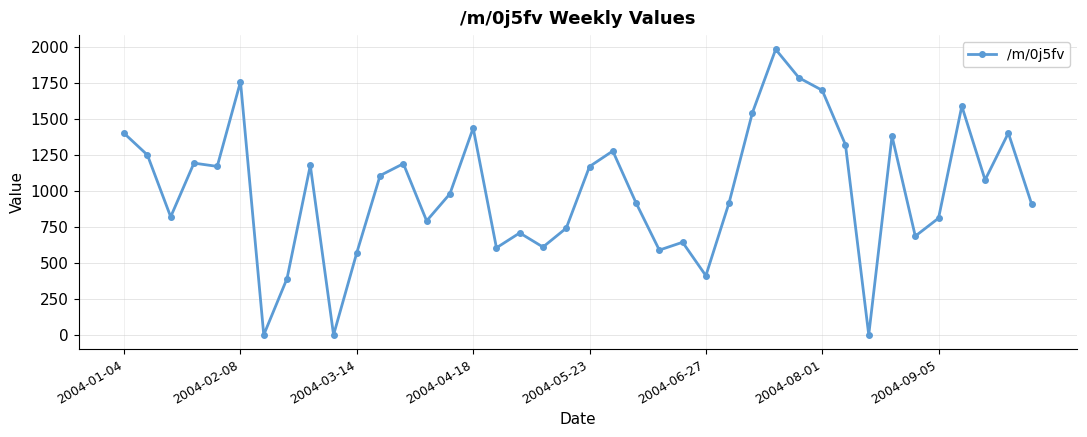

What is the maximum value shown in the chart?

1984.0